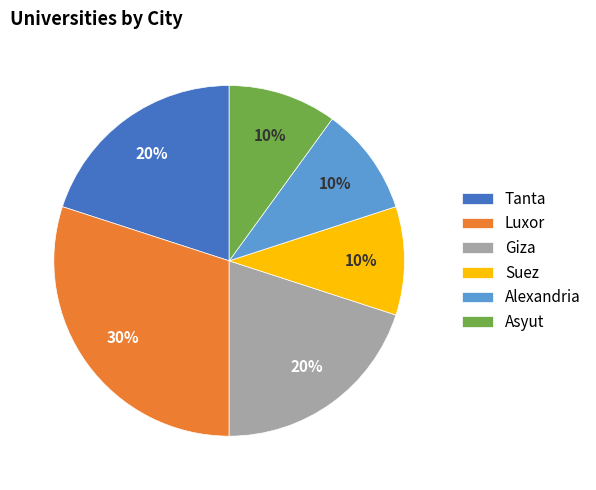

To the nearest percent, what is the difference between the largest and smallest slice percentages?

20%